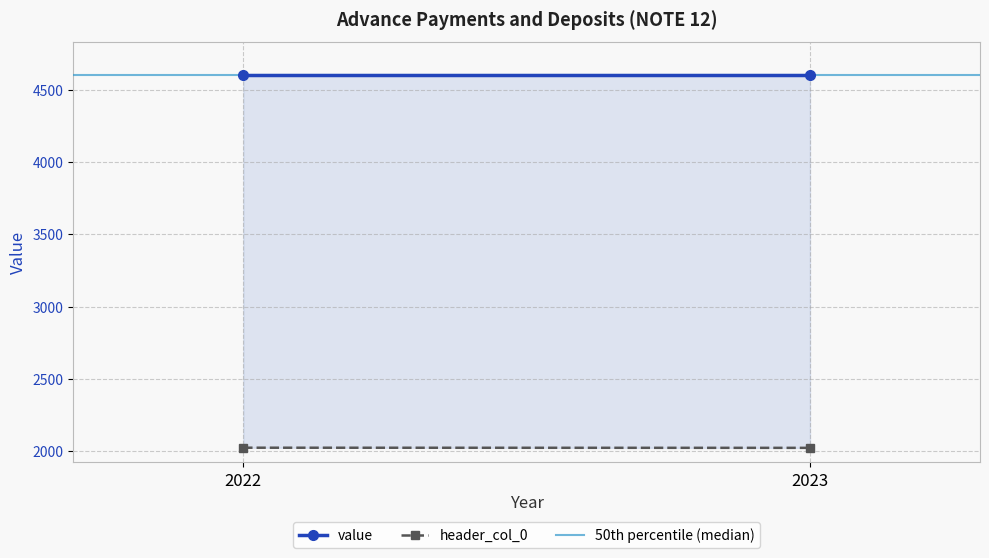

Is the value of value at 2022 greater than the value of header_col_0 at 2022?

Yes